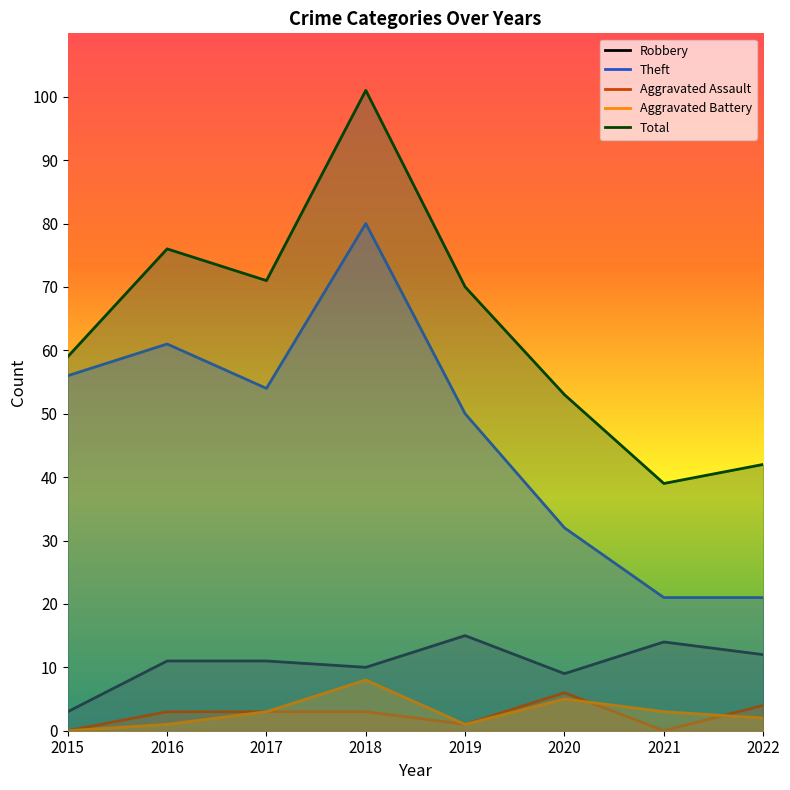

What are all the series names shown in the legend?

Robbery, Theft, Aggravated Assault, Aggravated Battery, Total